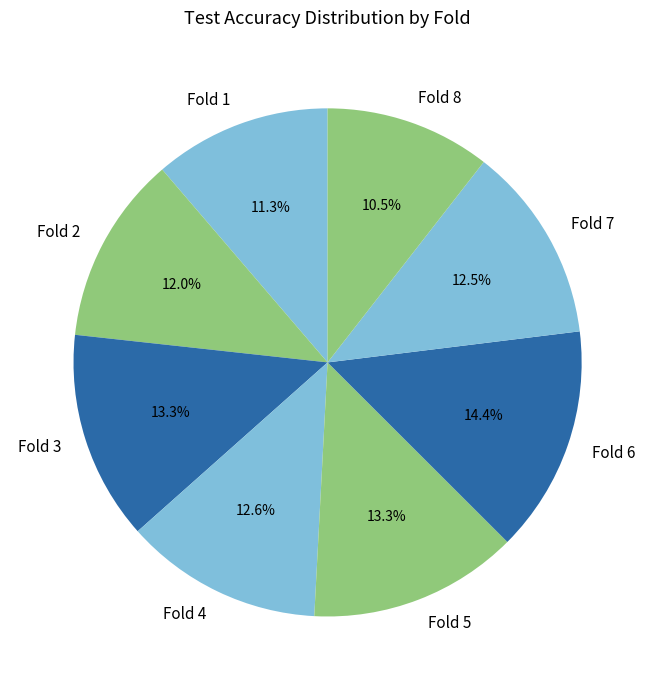

The Fold 6 slice represents 14% of the pie. True or false?

True